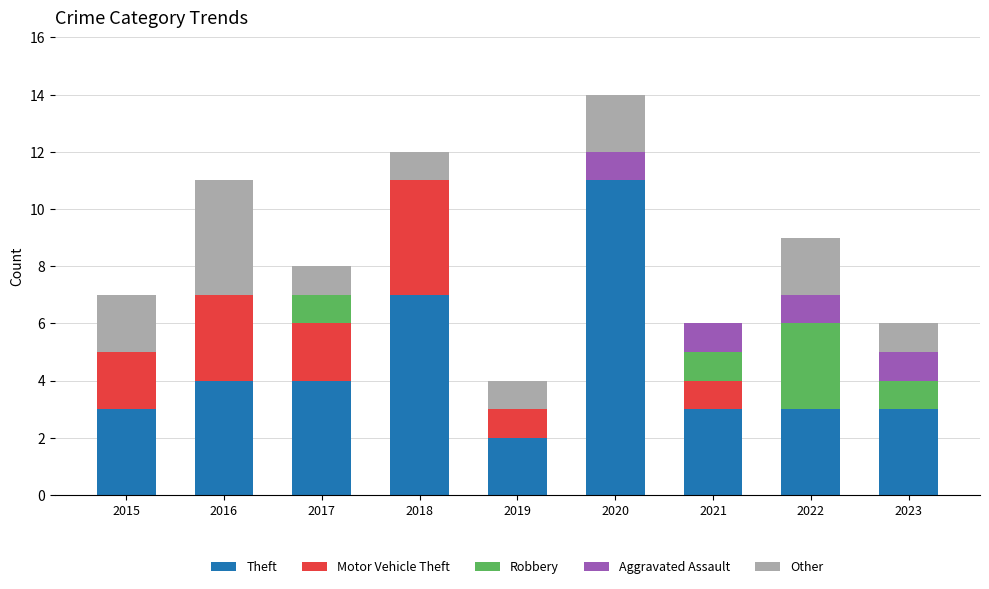

What is the sum of the Theft values at 2021 and 2017?

7